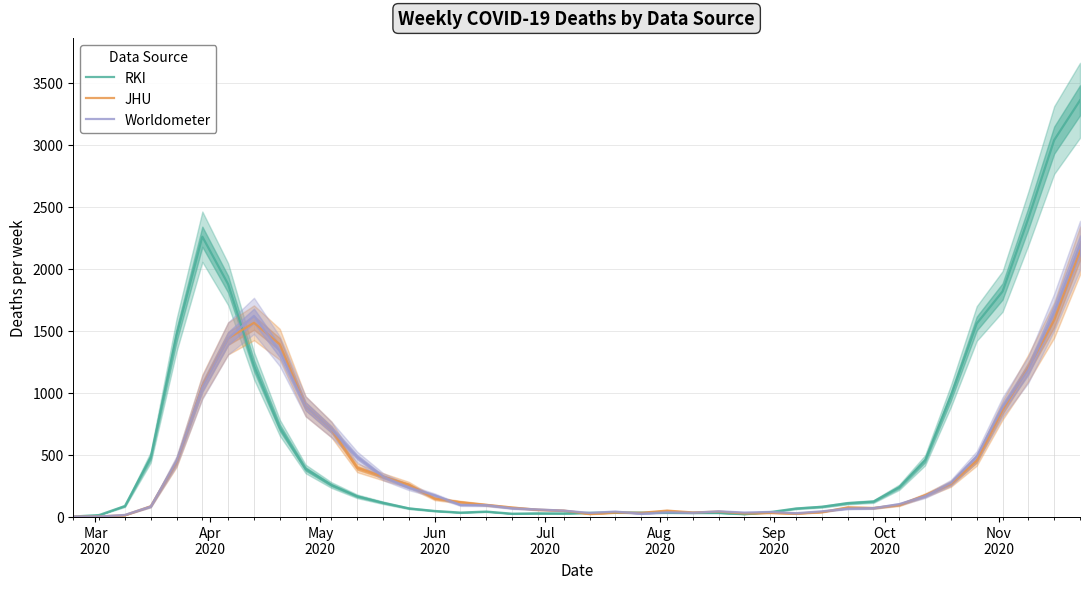

What is the sum of all Worldometer values?

16533